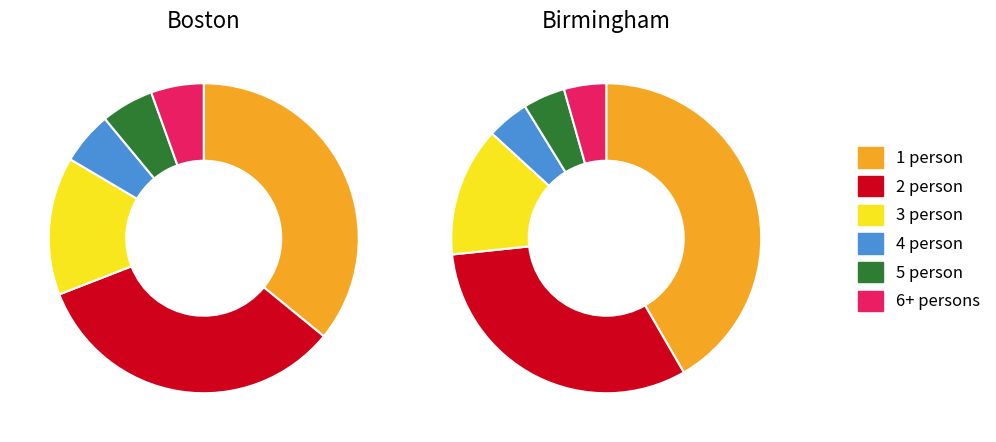

Is there any slice that represents more than half of the pie?

No